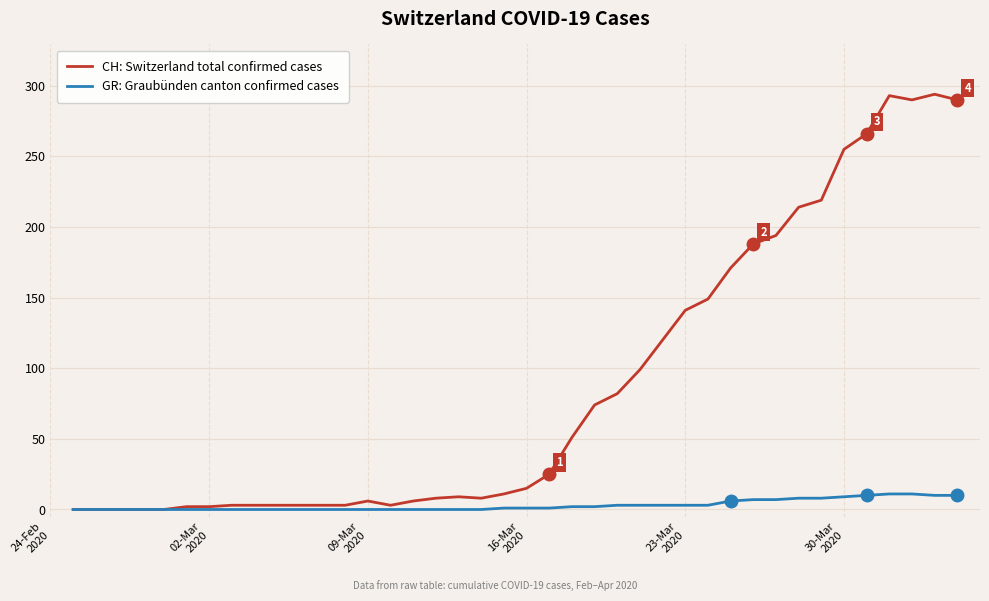

Which series has the largest range (max minus min)?

CH: Switzerland total confirmed cases